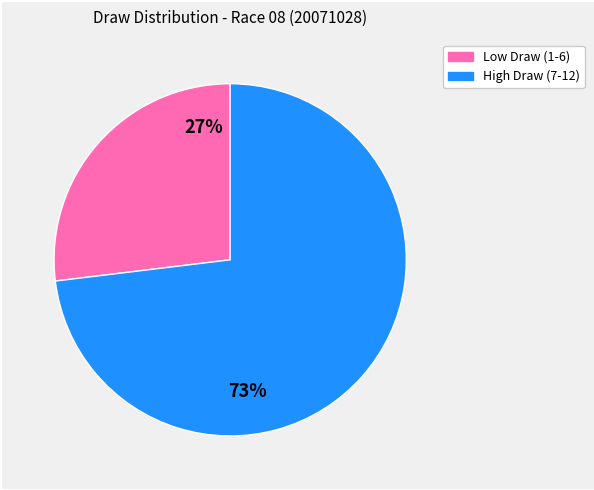

Is there a majority slice in this chart?

Yes